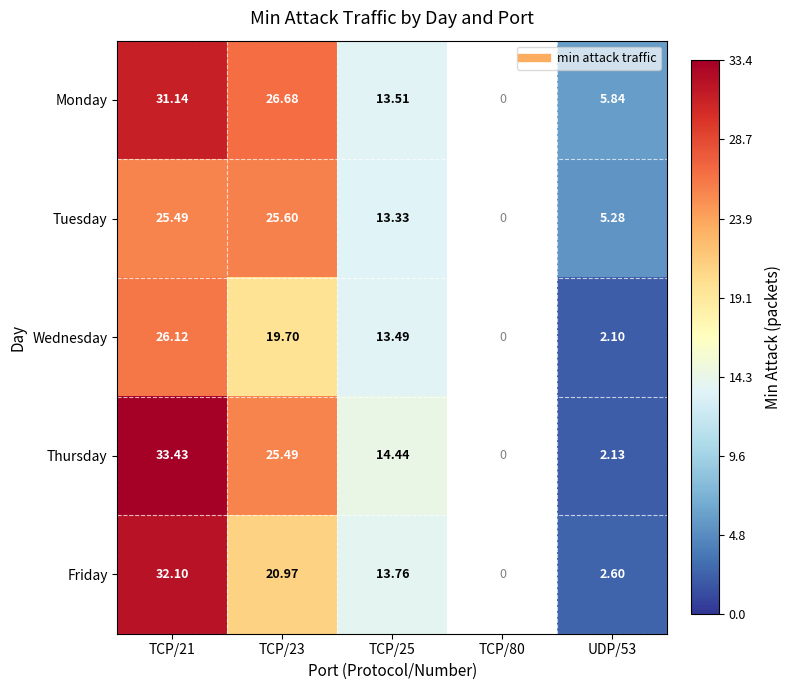

Which series has the largest total across all categories?

Monday